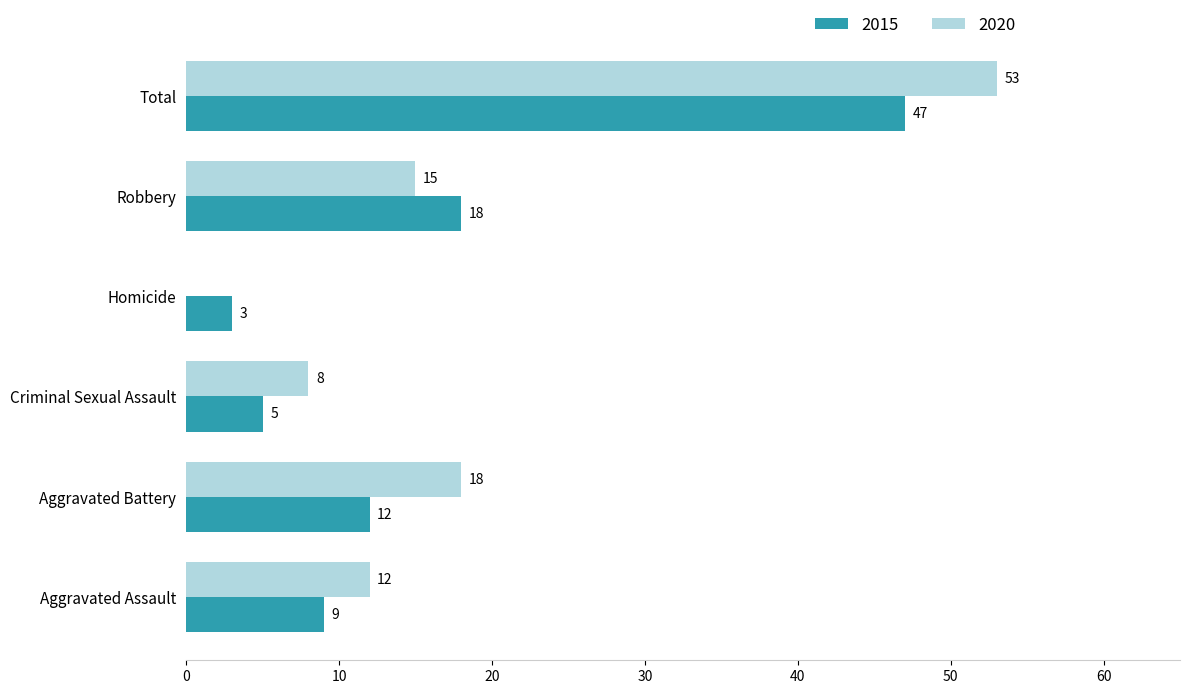

Is the value of 2015 at Aggravated Assault greater than the value of 2020 at Robbery?

No